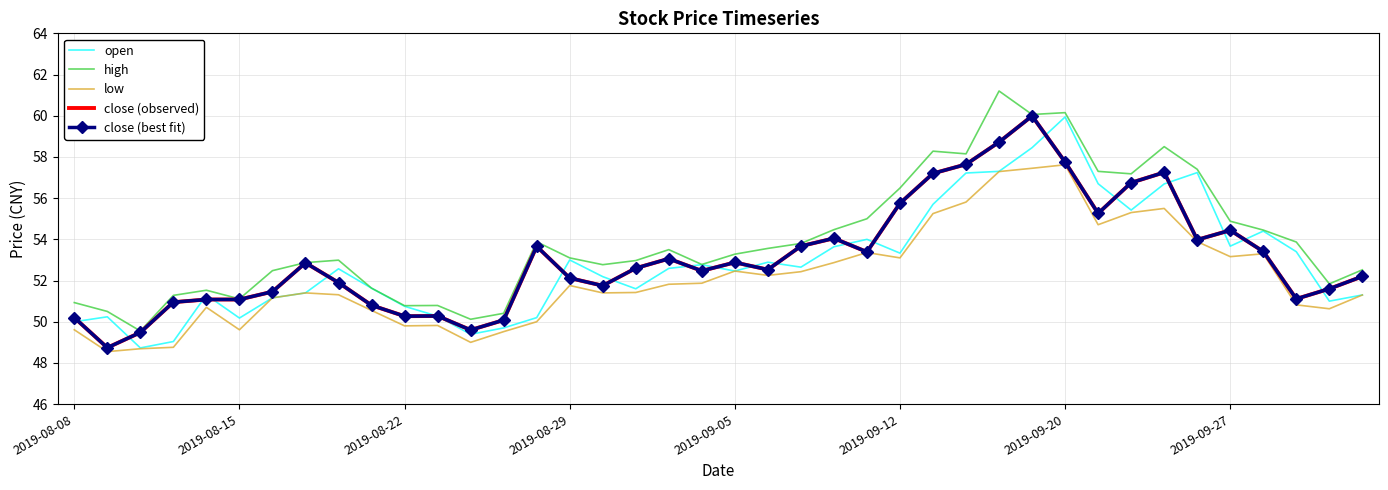

True or false: open has more than 0 points higher than both neighbors.

True